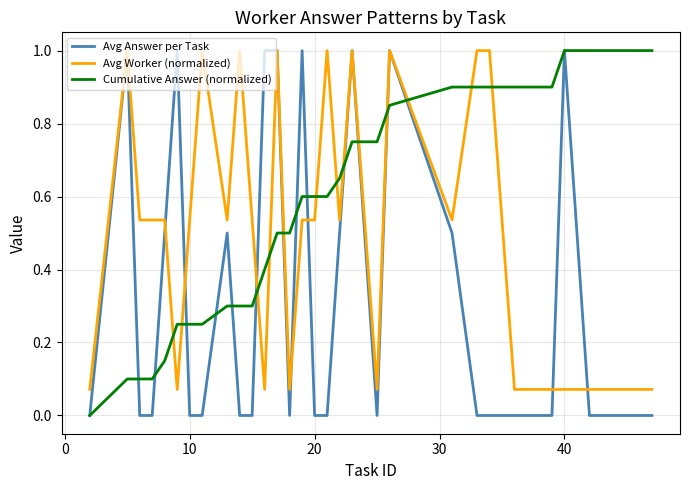

Rank the series by their average value, from lowest to highest.

Avg Answer per Task, Avg Worker (normalized), Cumulative Answer (normalized)